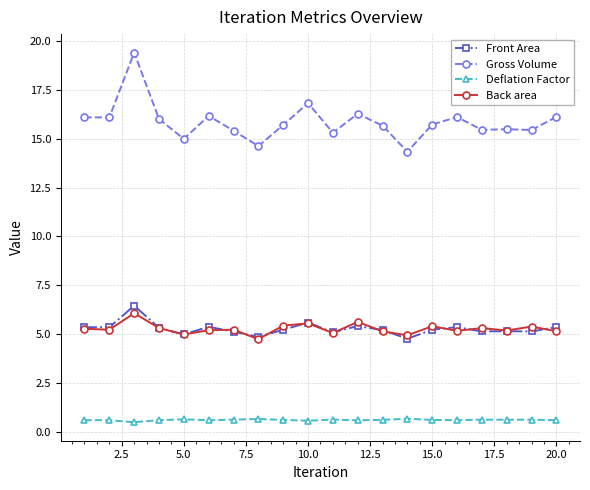

Count the number of categories in the chart.

20